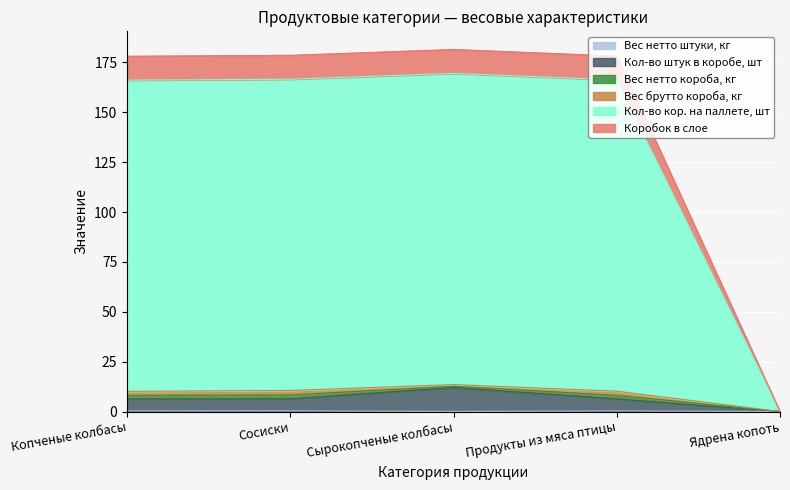

Which has a higher value, Сосиски or Сырокопченые колбасы?

Сосиски